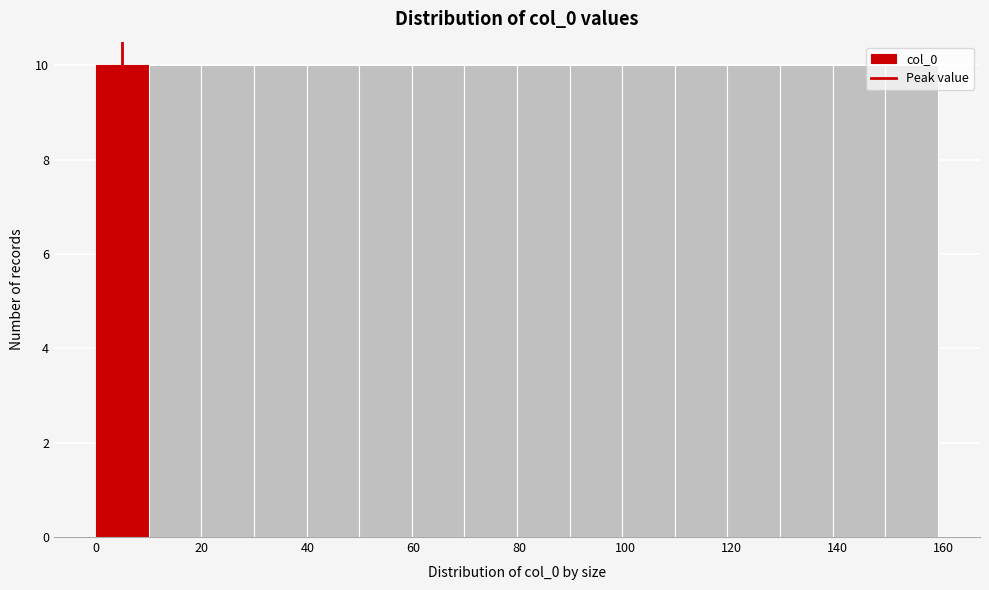

Reading left to right, list every bar in this chart as the range it spans on the x-axis followed by its height. Neither the bar edges nor the heights are printed on the chart, so give them approximately, as read against the axes.

0 to 10: 10
10 to 20: 10
20 to 30: 10
30 to 40: 10
40 to 50: 10
50 to 60: 10
60 to 70: 10
70 to 80: 10
80 to 90: 10
90 to 100: 10
100 to 110: 10
110 to 120: 10
120 to 130: 10
130 to 140: 10
140 to 150: 10
150 to 160: 10